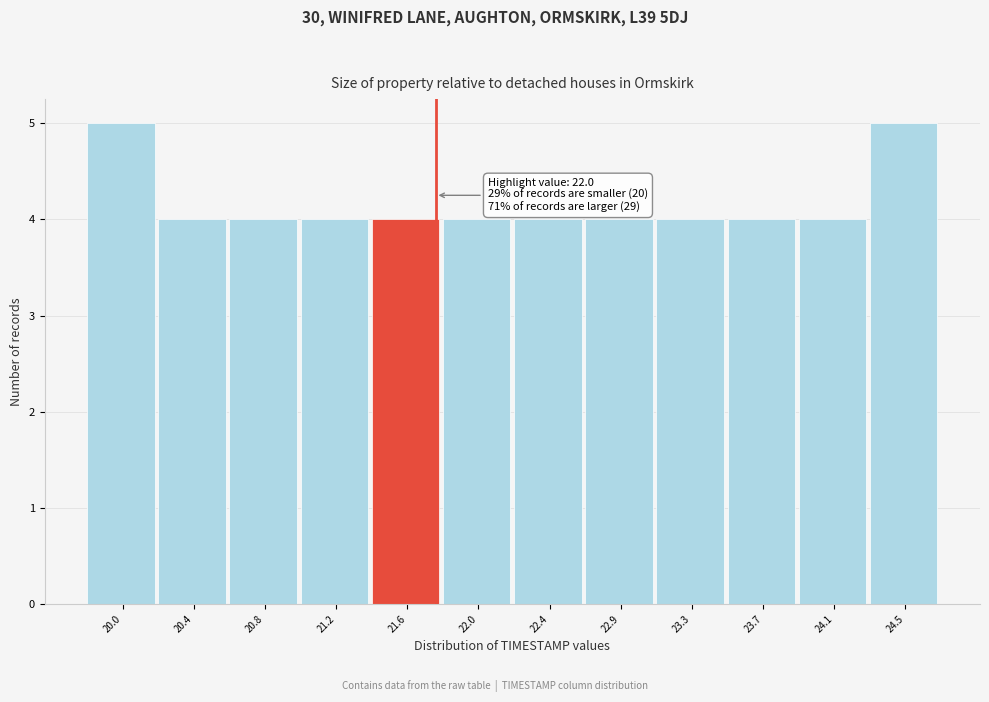

Reading left to right, what are all the values shown in this chart?

20.0=5	20.4=4	20.8=4	21.2=4	21.6=4	22.0=4	22.4=4	22.9=4	23.3=4	23.7=4	24.1=4	24.5=5